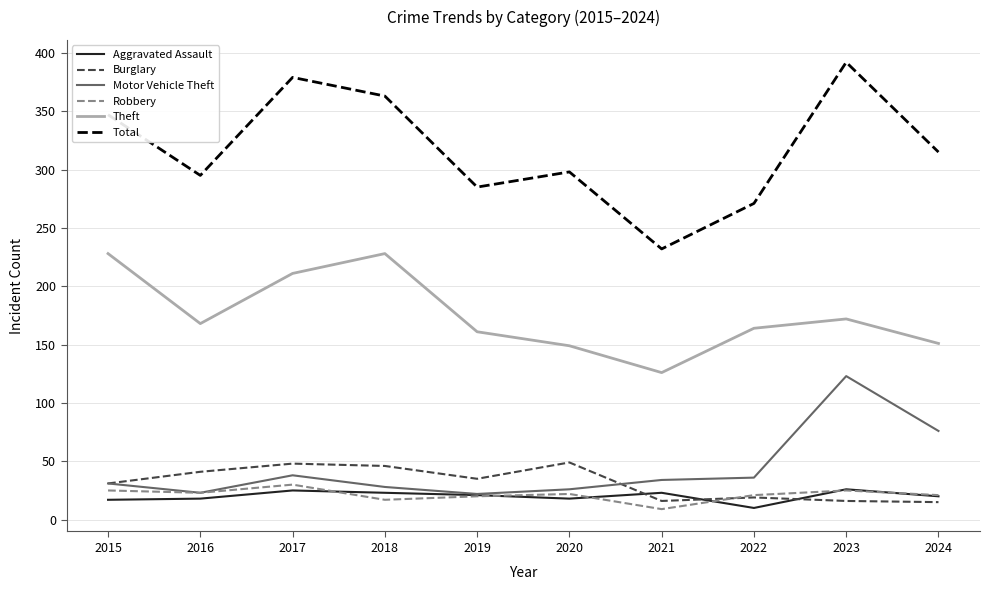

At which category is the sum across all series the highest?

2023